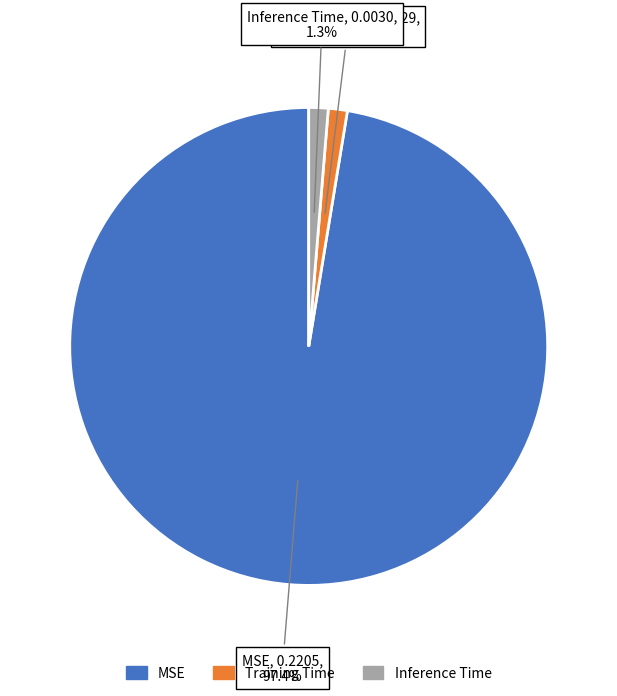

To the nearest percent, what percentage of the pie is MSE?

97%